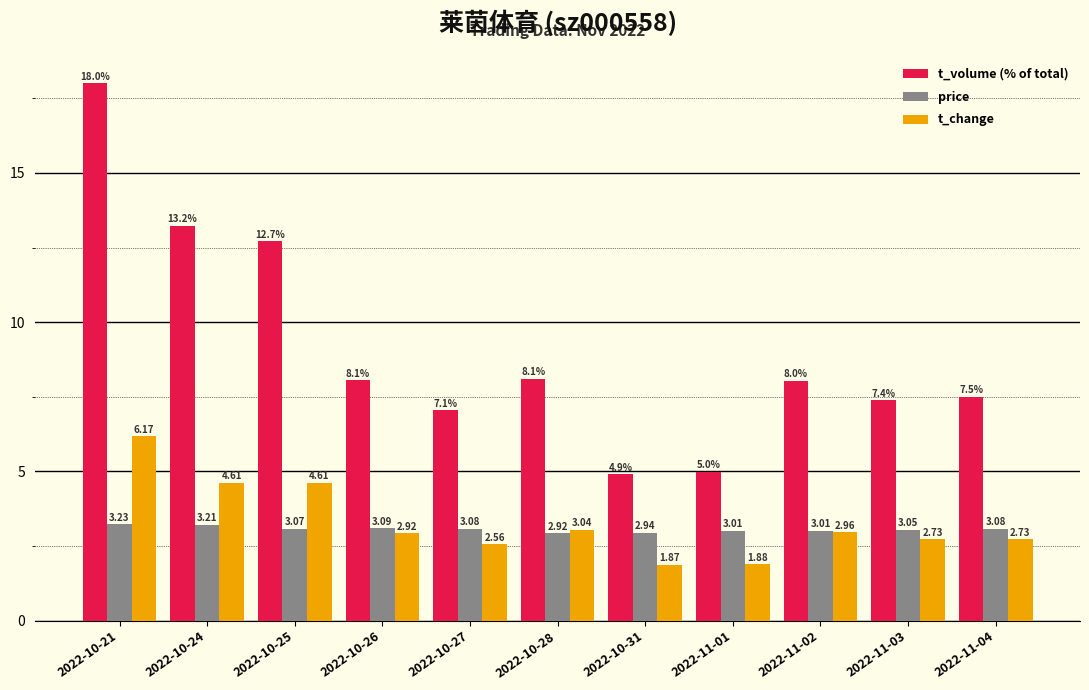

Between 2022-10-25 and 2022-10-28, which series saw the biggest shift?

t_volume (% of total)